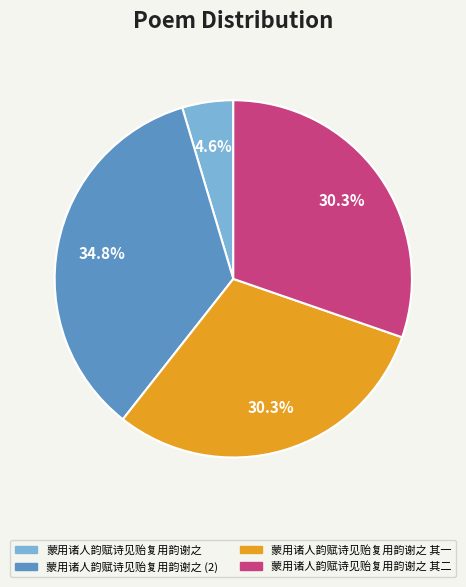

What percentage is the 蒙用诸人韵赋诗见贻复用韵谢之 slice, to the nearest percent?

5%